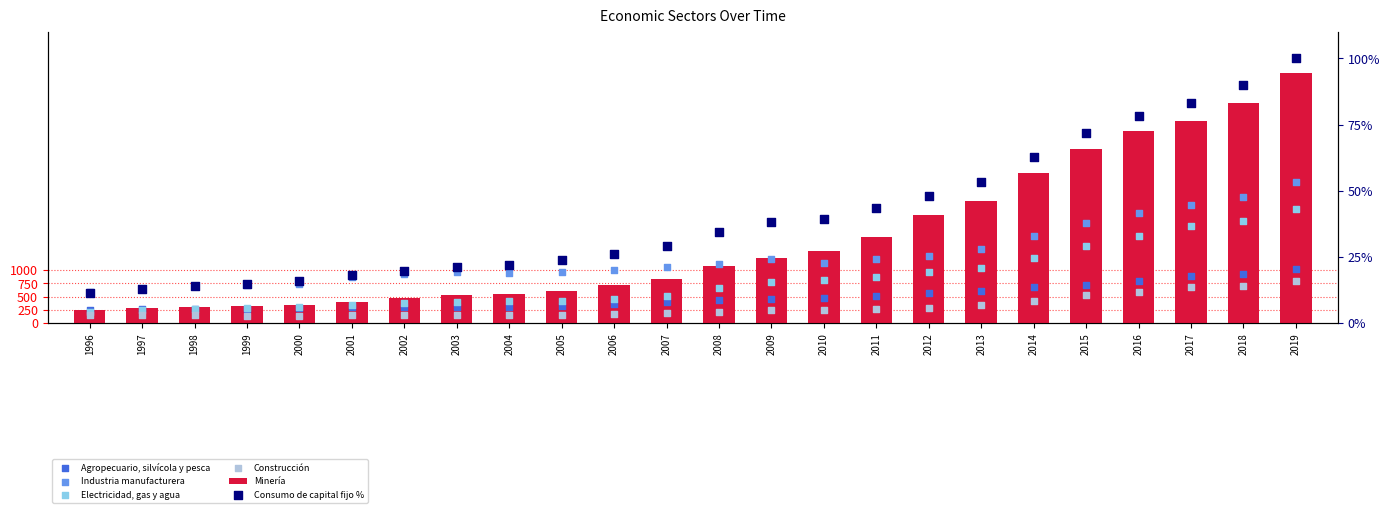

Which series has the largest total across all categories?

Minería